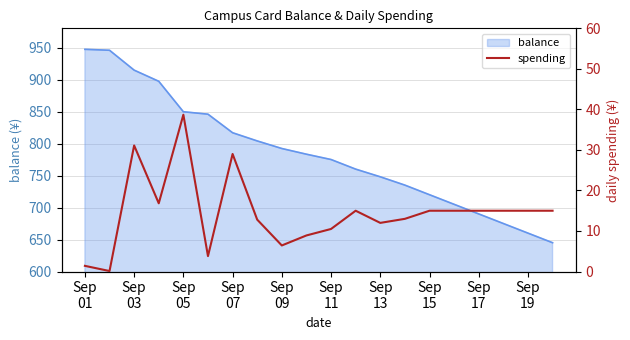

Reading left to right, list all the values displayed in this chart.

1.4	0.1	31.1	16.8	38.7	3.8	29.0	12.8	6.4	8.9	10.5	15.0	12.0	13.0	15.0	15.0	15.0	15.0	15.0	15.0